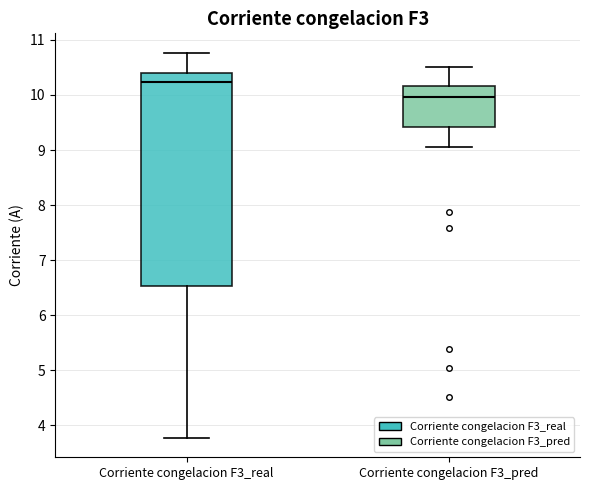

Which box's median line is the lowest?

Corriente congelacion F3_pred